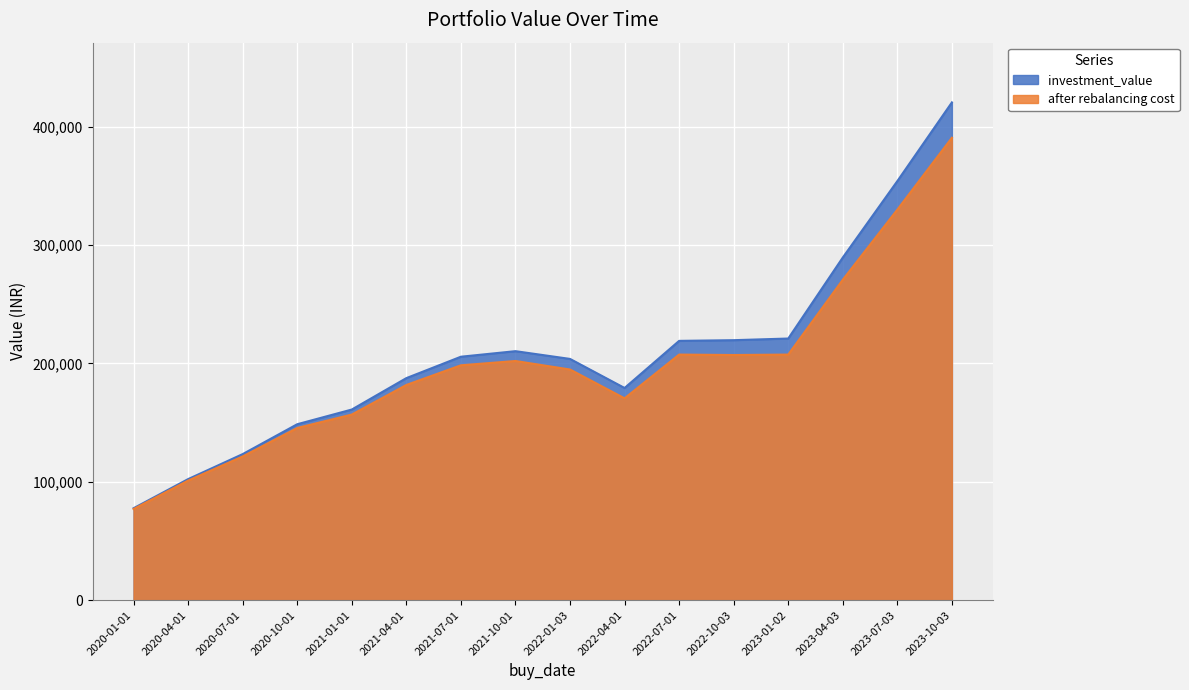

How many lines are shown in the chart?

2